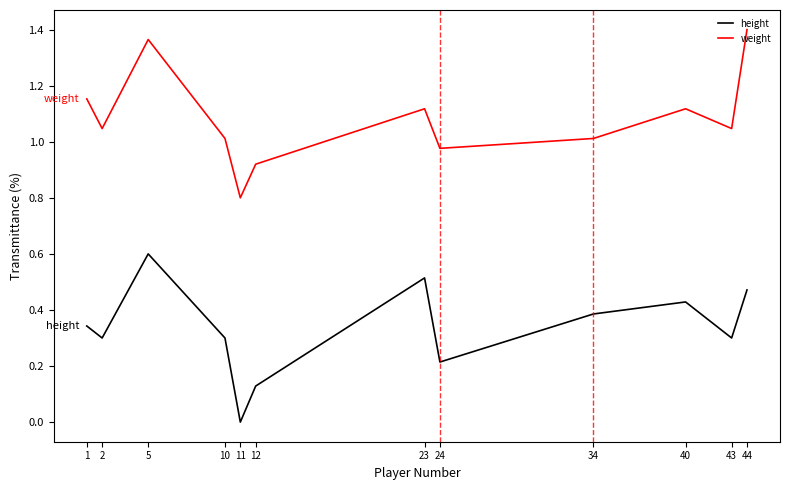

Count the height values in the range 0 to 1.

12